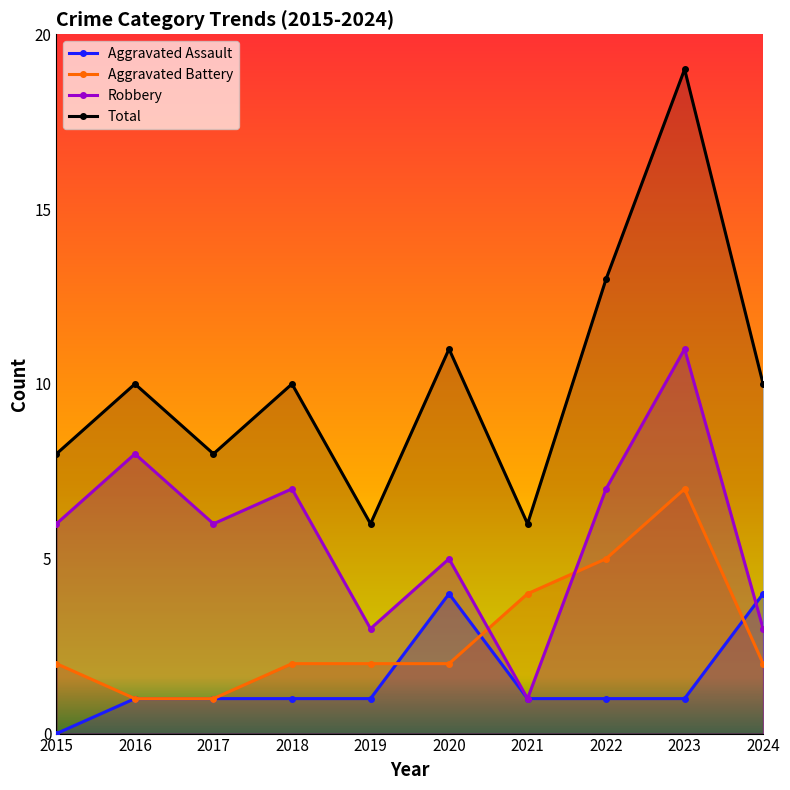

True or false: Aggravated Assault and Total intersect in this chart.

False